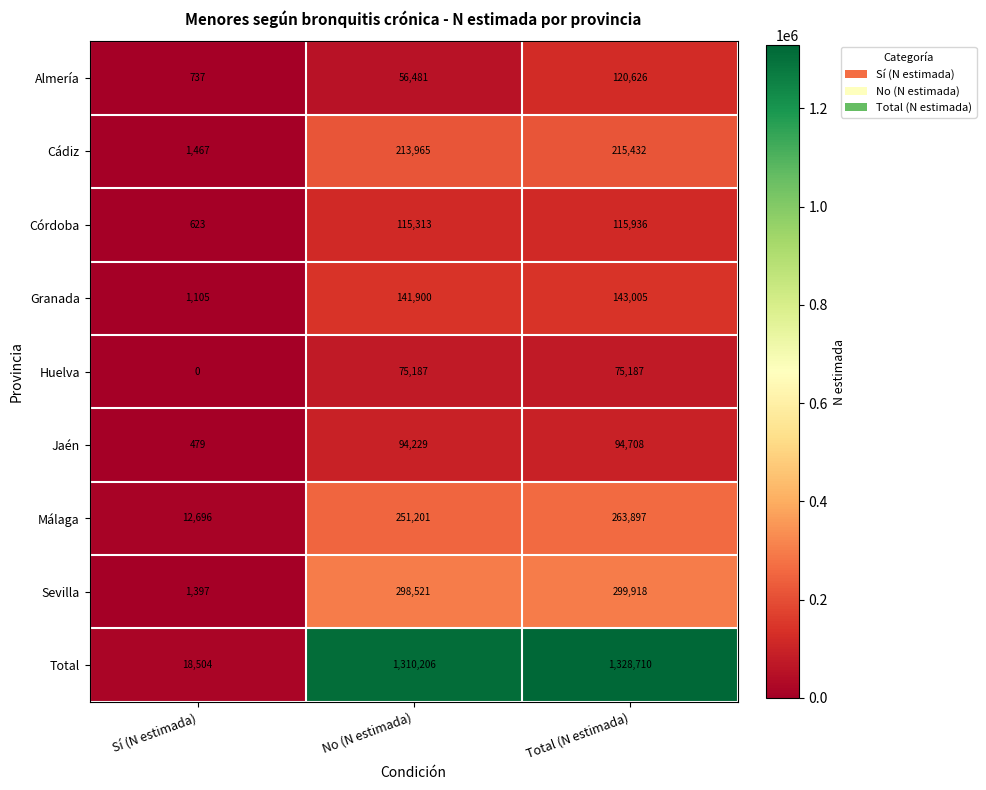

List the labels in order of Almería value, largest first.

Total (N estimada), No (N estimada), Sí (N estimada)